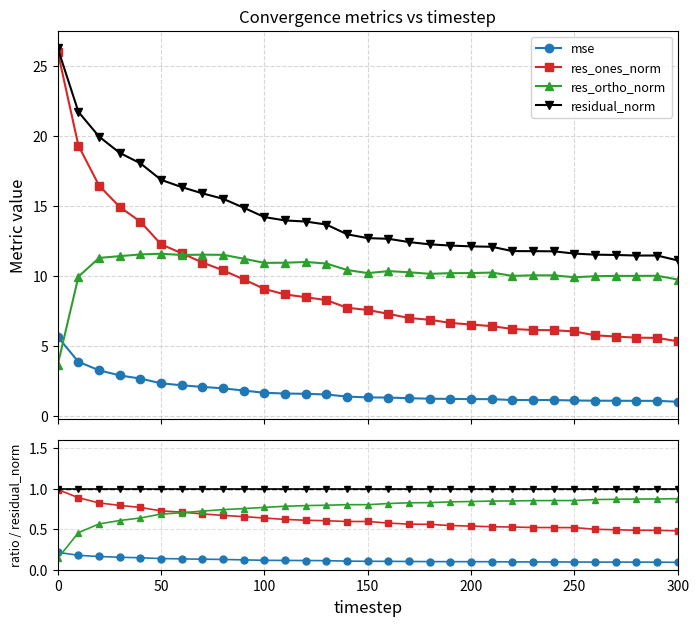

Count the mse values in the range 0 to 1.

31